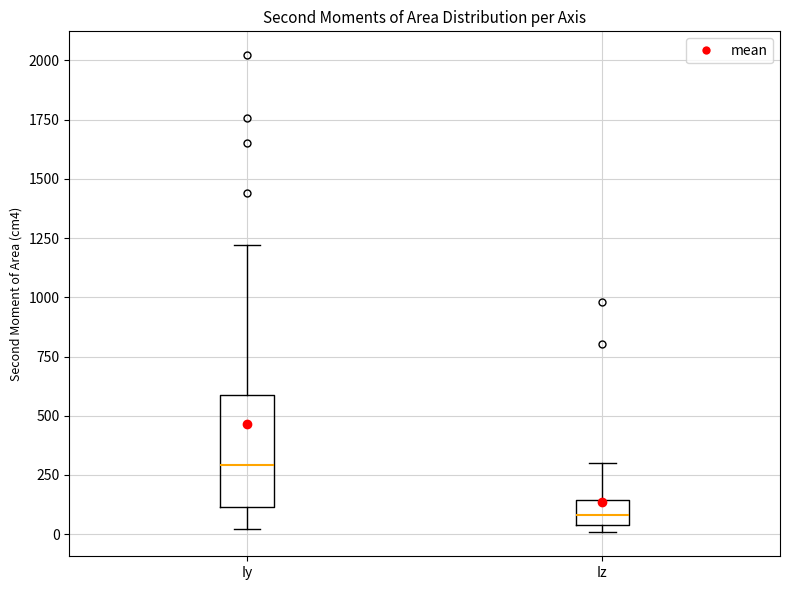

Which box has the lowest median line?

Iz